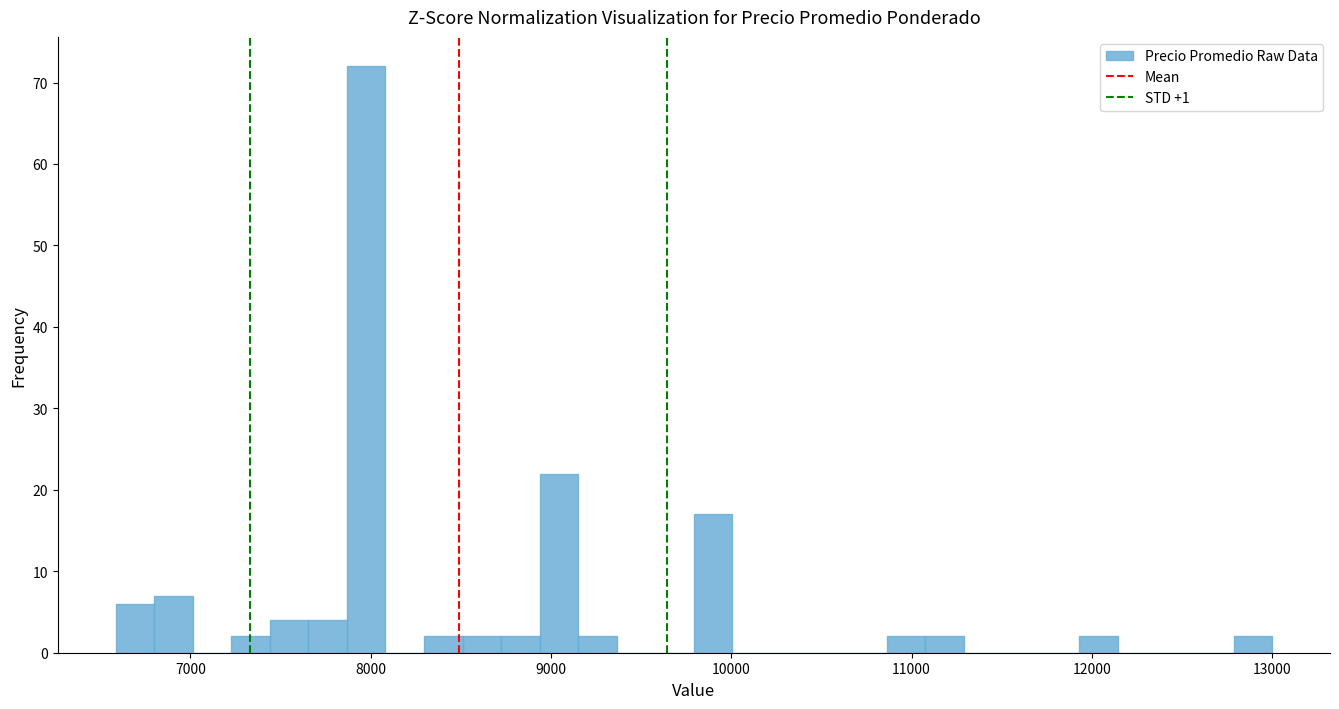

Around what value on the x-axis is the tallest bar? Give the approximate position of its centre, as read against the axis.

8000